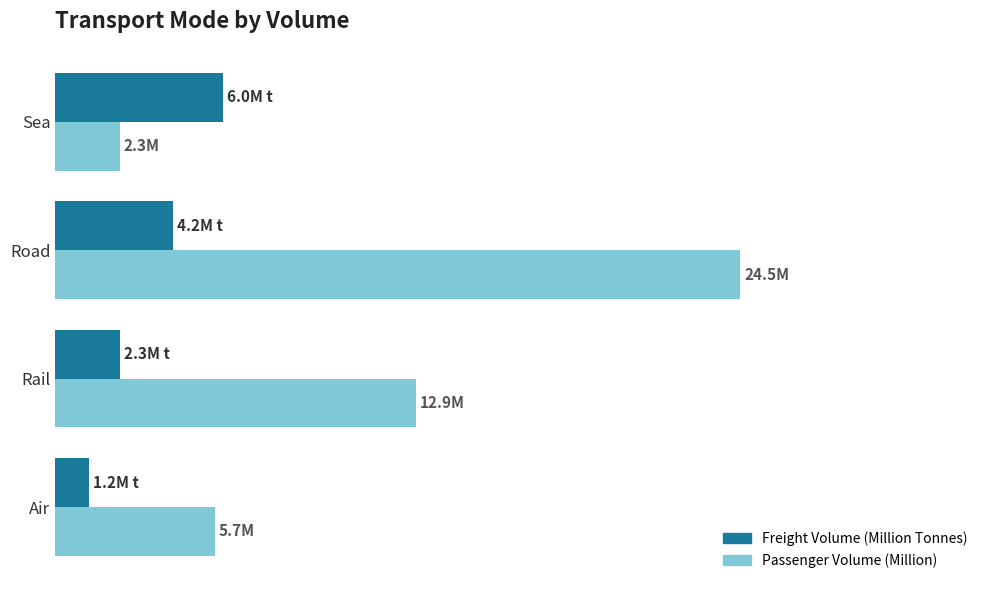

What are all the series names shown in the legend?

Freight Volume (Million Tonnes), Passenger Volume (Million)